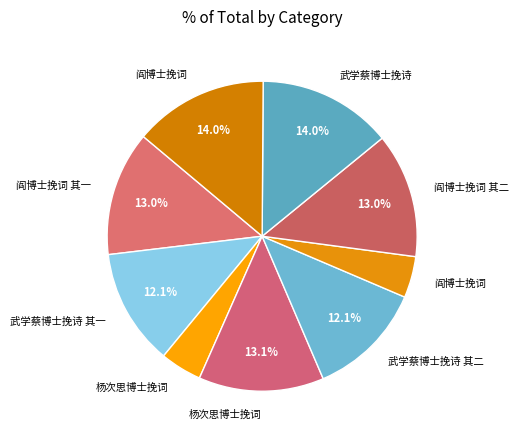

How many segments does this pie chart have?

9